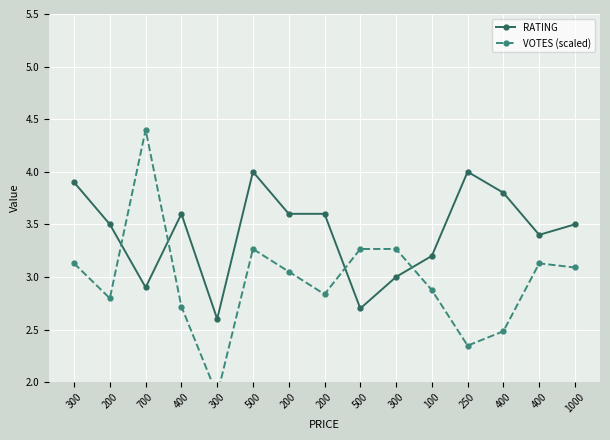

What is the minimum value for RATING?

2.6